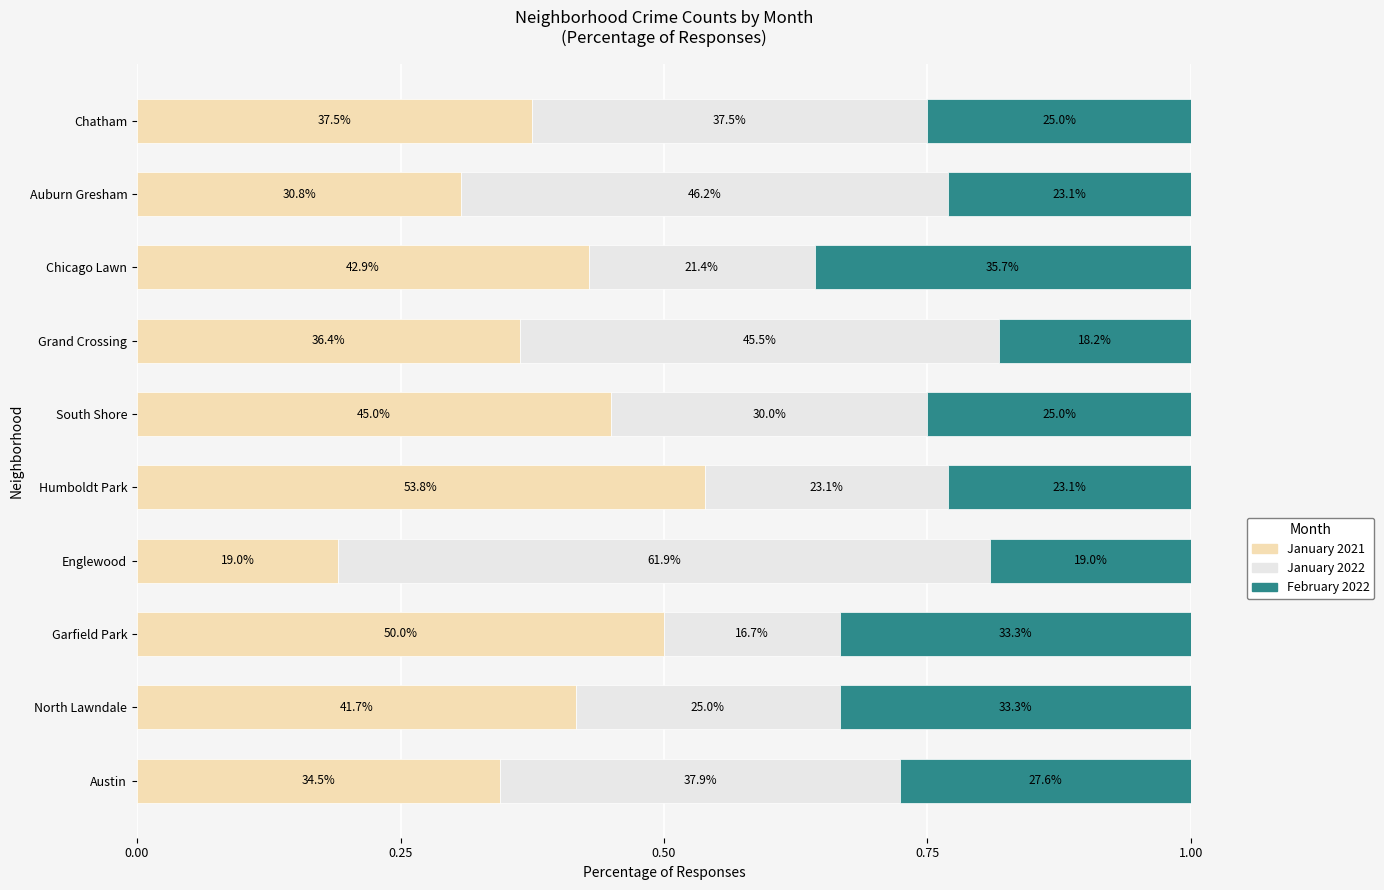

How many February 2022 values are between 0 and 1?

10